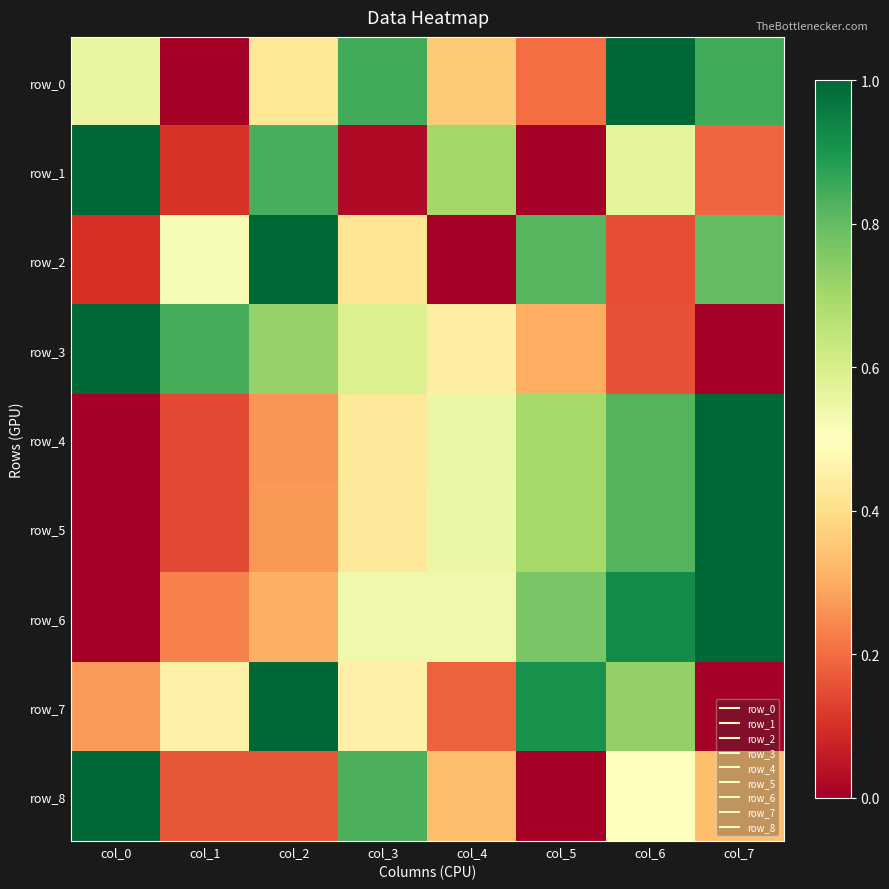

Read the row_0 value at col_6.

1.0